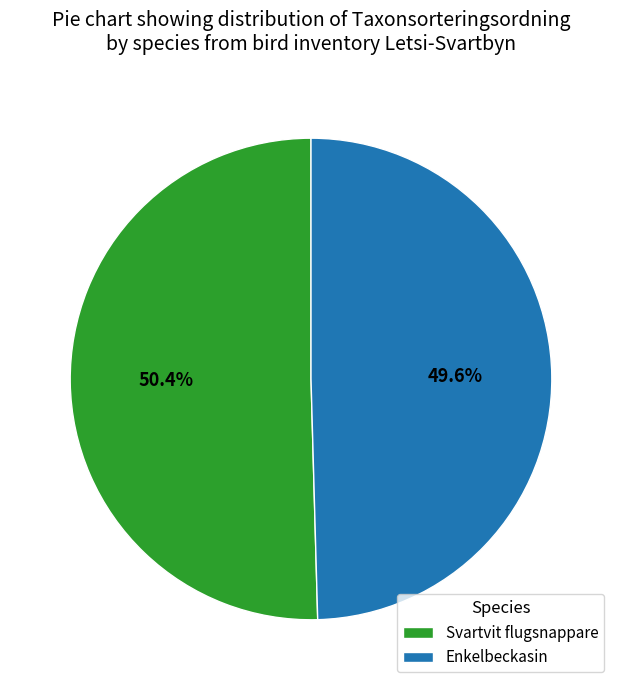

How many slices are in this pie chart?

2